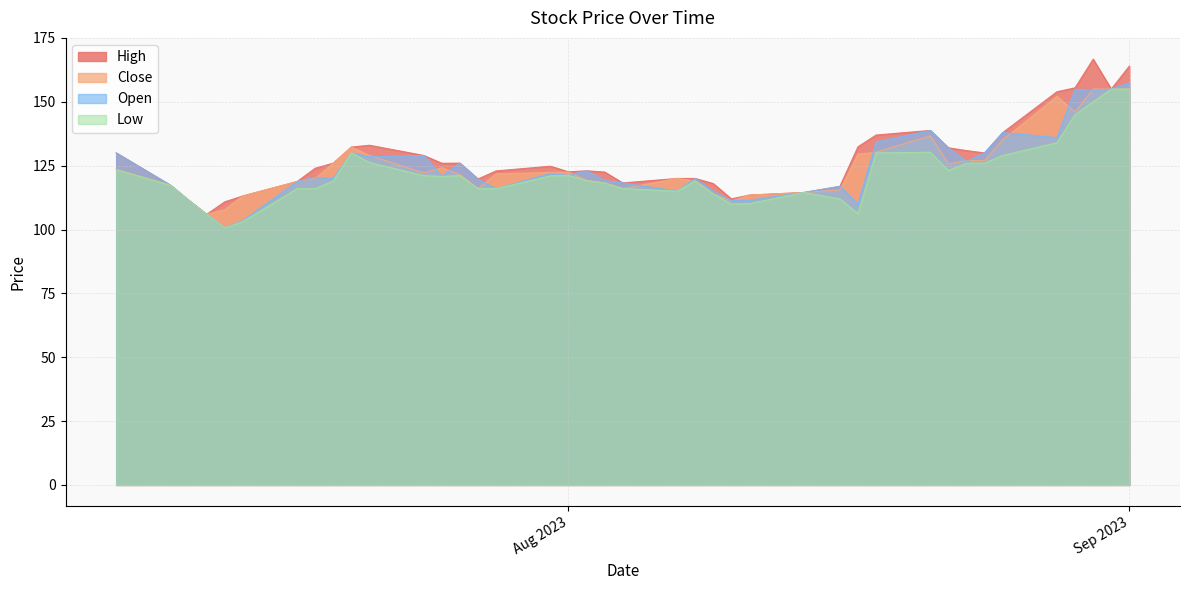

How many data points in Low are less than 119?

18